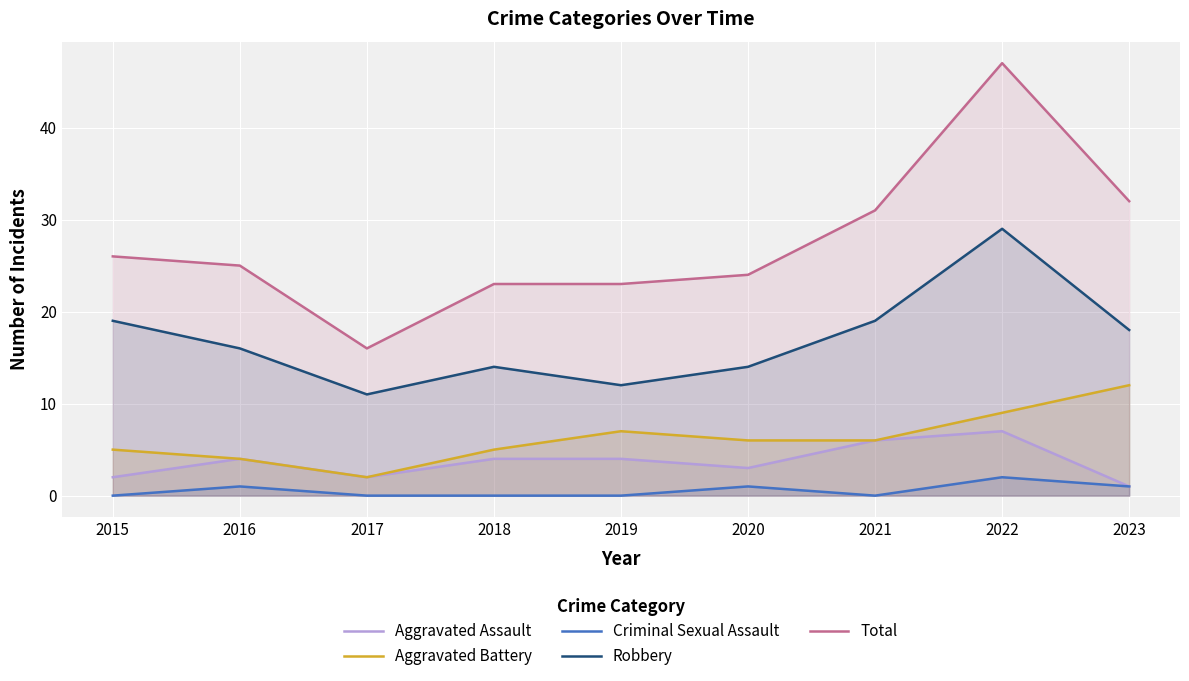

Is it true that Aggravated Battery equals 4 at 2016?

True